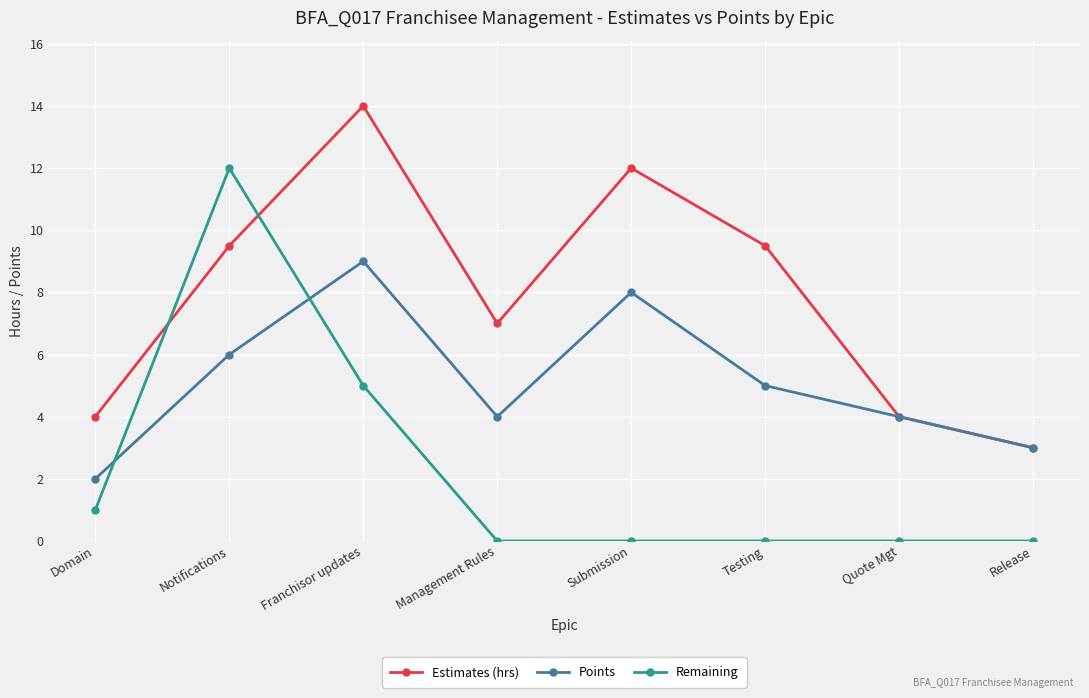

Reading left to right, extract all data points from this chart.

Estimates (hrs): Domain=4.0	Notifications=9.5	Franchisor updates=14.0	Management Rules=7.0	Submission=12.0	Testing=9.5	Quote Mgt=4.0	Release=3.0
Points: Domain=2.0	Notifications=6.0	Franchisor updates=9.0	Management Rules=4.0	Submission=8.0	Testing=5.0	Quote Mgt=4.0	Release=3.0
Remaining: Domain=1.0	Notifications=12.0	Franchisor updates=5.0	Management Rules=0.0	Submission=0.0	Testing=0.0	Quote Mgt=0.0	Release=0.0